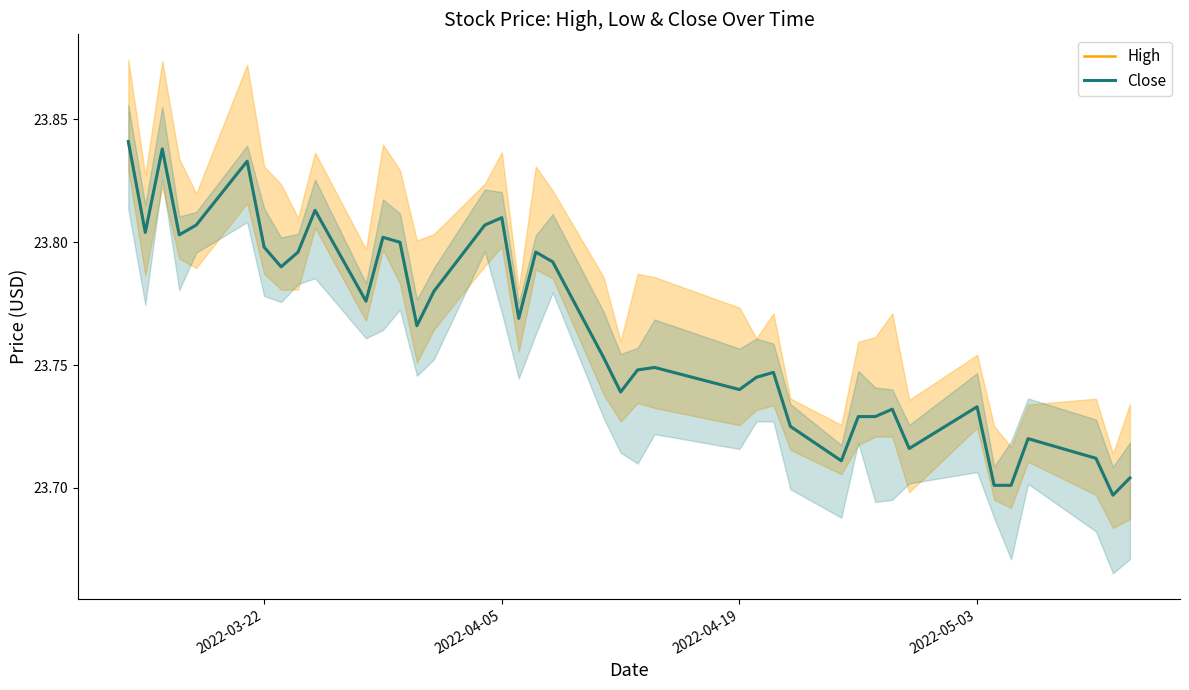

Does the chart display data point markers on the line(s)?

No